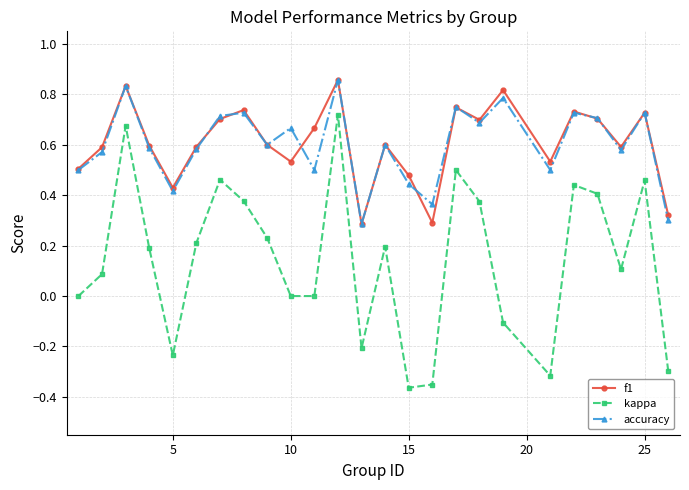

How many categories are shown in the chart?

25